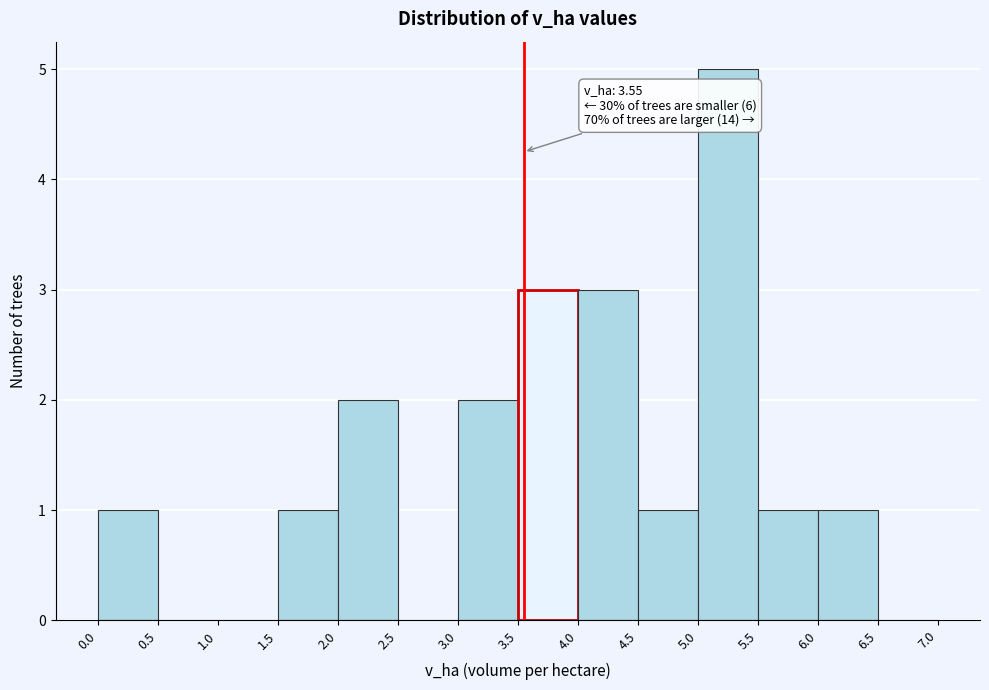

Which range on the x-axis has the tallest bar?

5.0 to 5.5